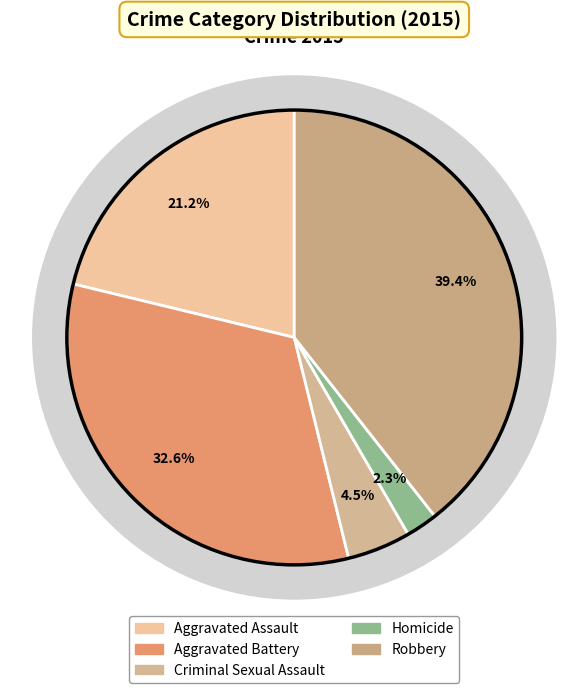

Approximately how many times larger is the value at Homicide compared to Criminal Sexual Assault?

0.5